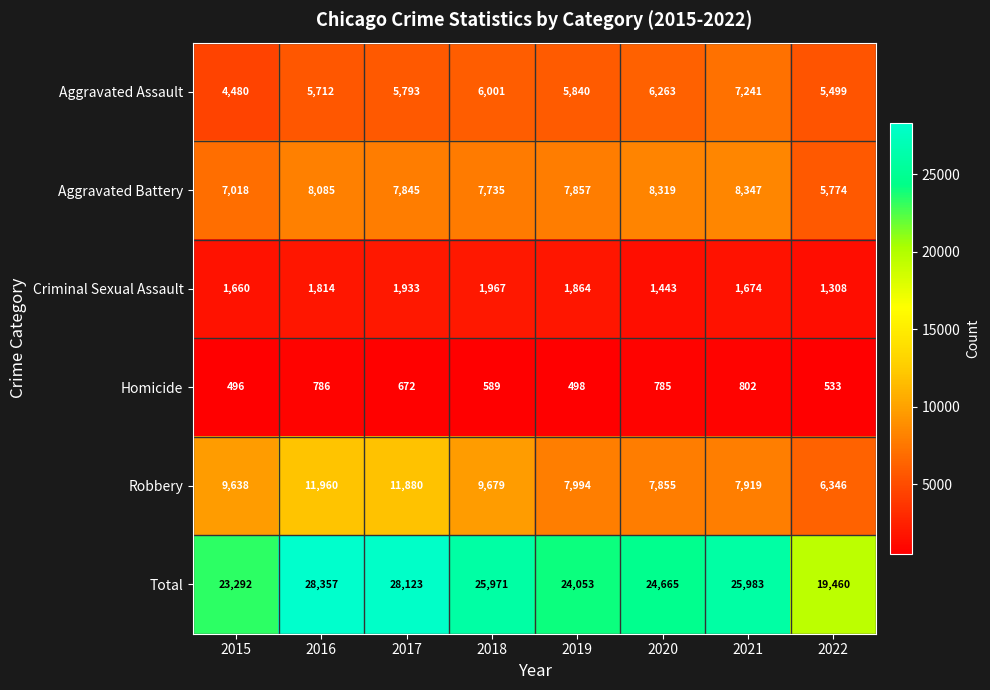

What is the spread (max minus min) of values at 2018?

25382